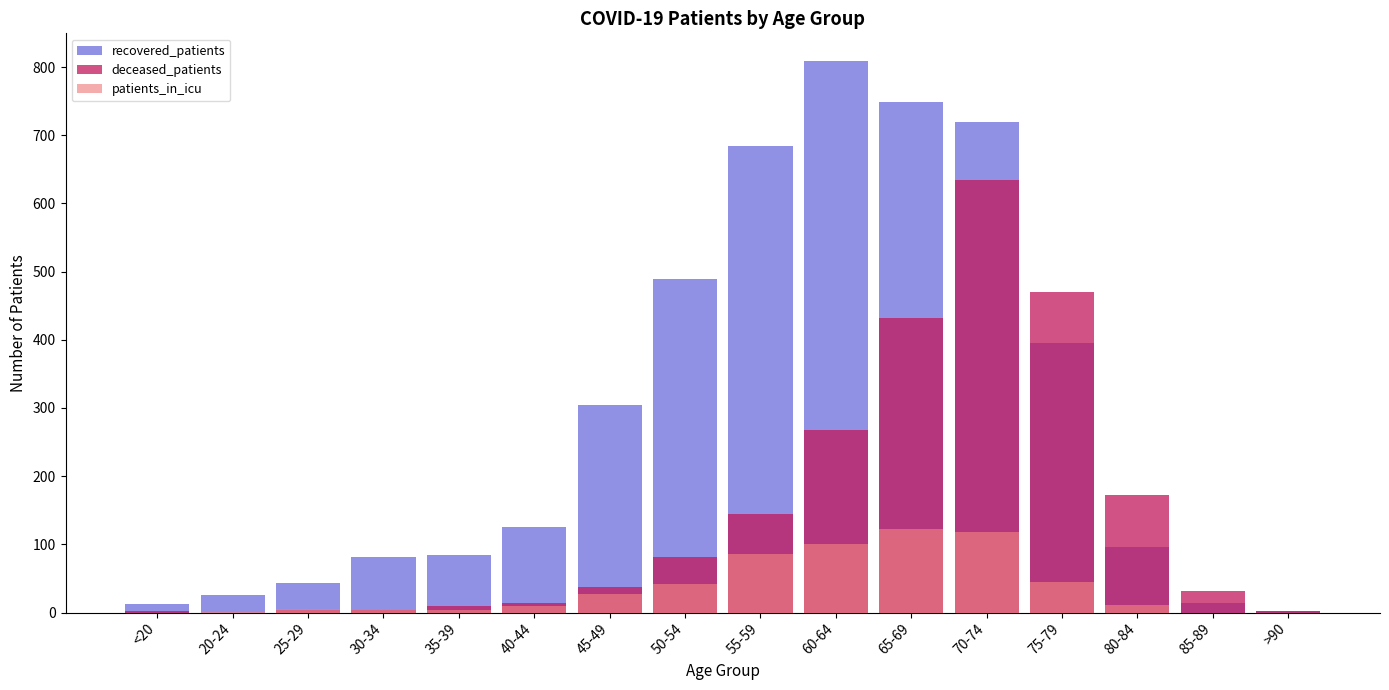

The patients_in_icu series shows 4 at 35-39. True or false?

False